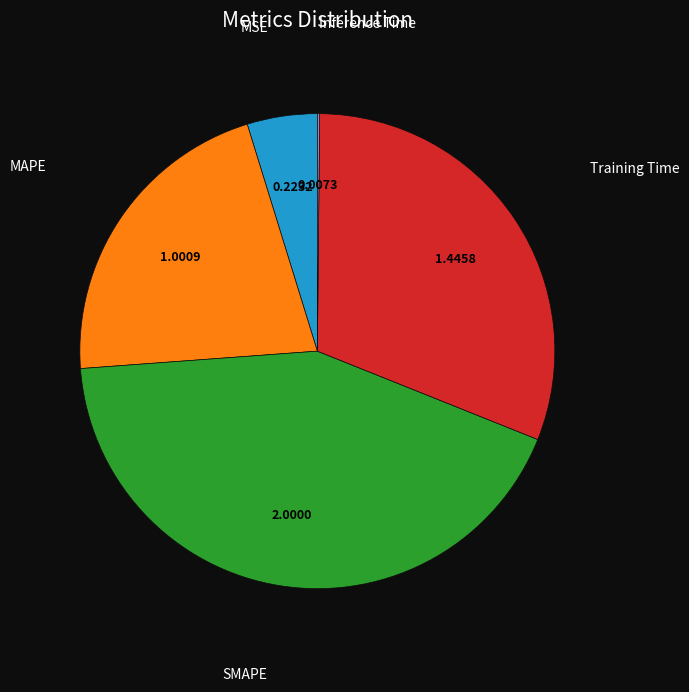

Does Training Time represent more than half of the total?

No